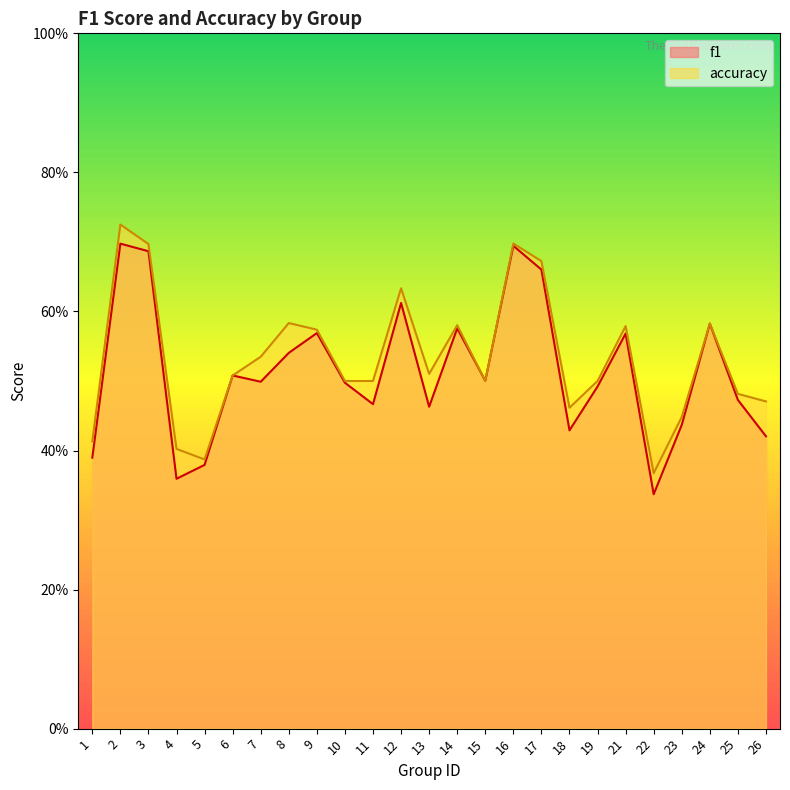

What is the minimum value shown in the chart?

0.3